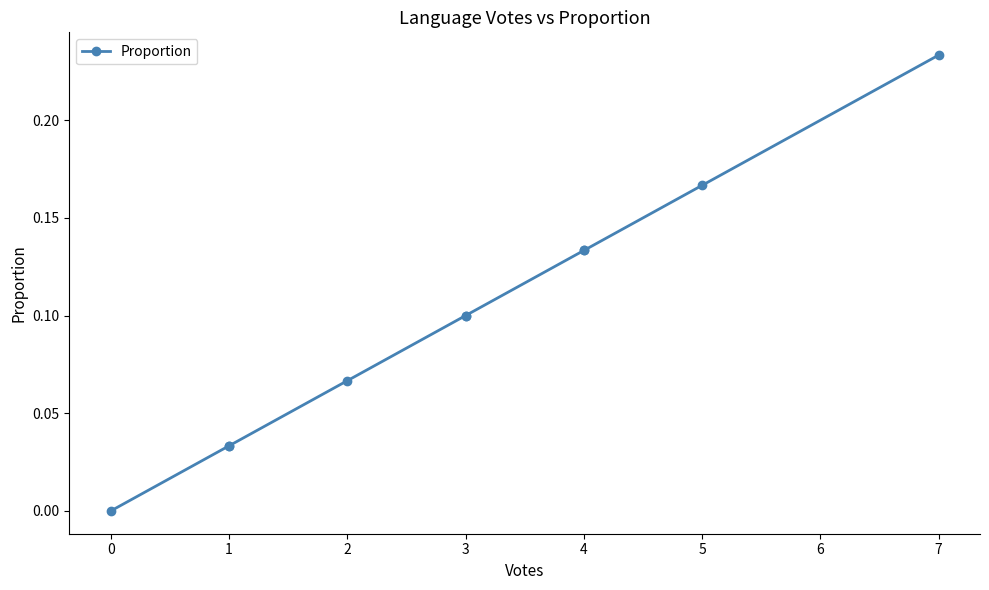

What is the difference between the second highest and second lowest values?

0.1